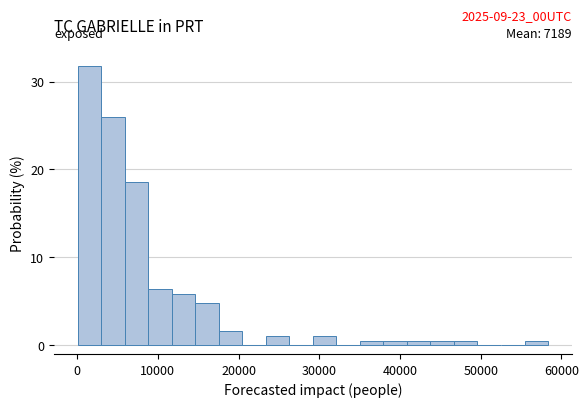

Around what value on the x-axis is the tallest bar? Give the approximate position of its centre, as read against the axis.

2000